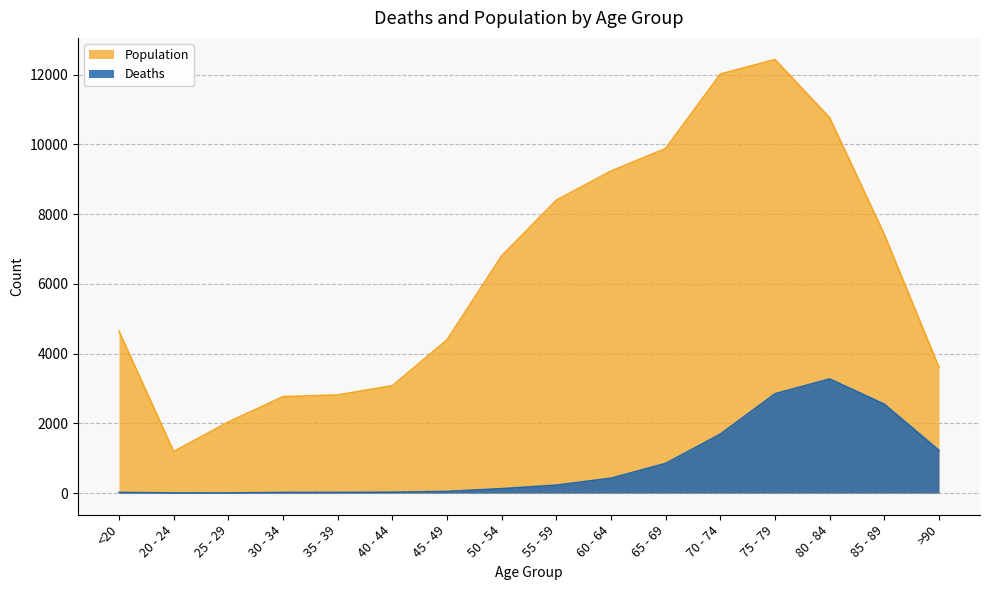

Reading left to right, list all the values displayed in this chart.

Deaths: 18	4	3	17	18	24	47	126	227	426	850	1690	2848	3273	2548	1224
Population: 4641	1191	2038	2765	2814	3078	4396	6803	8400	9236	9883	12018	12434	10764	7417	3604